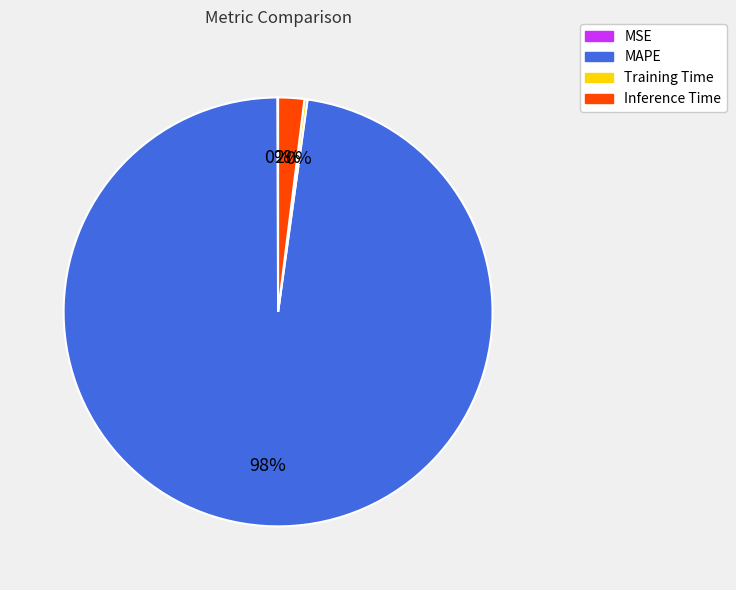

True or false: MAPE accounts for 98% of the total.

True